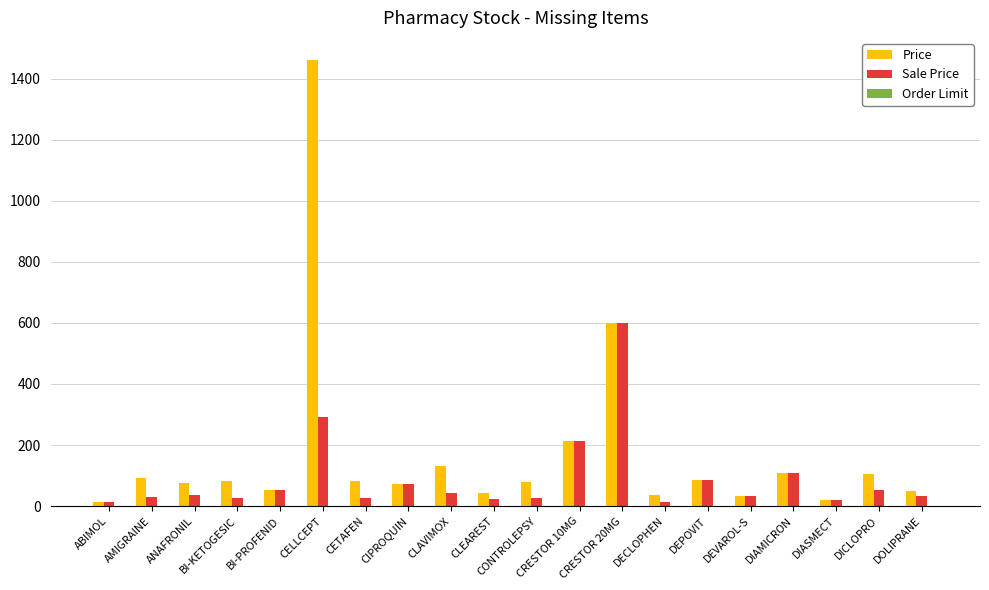

Which series changed the most between CELLCEPT and DEVAROL-S?

Price